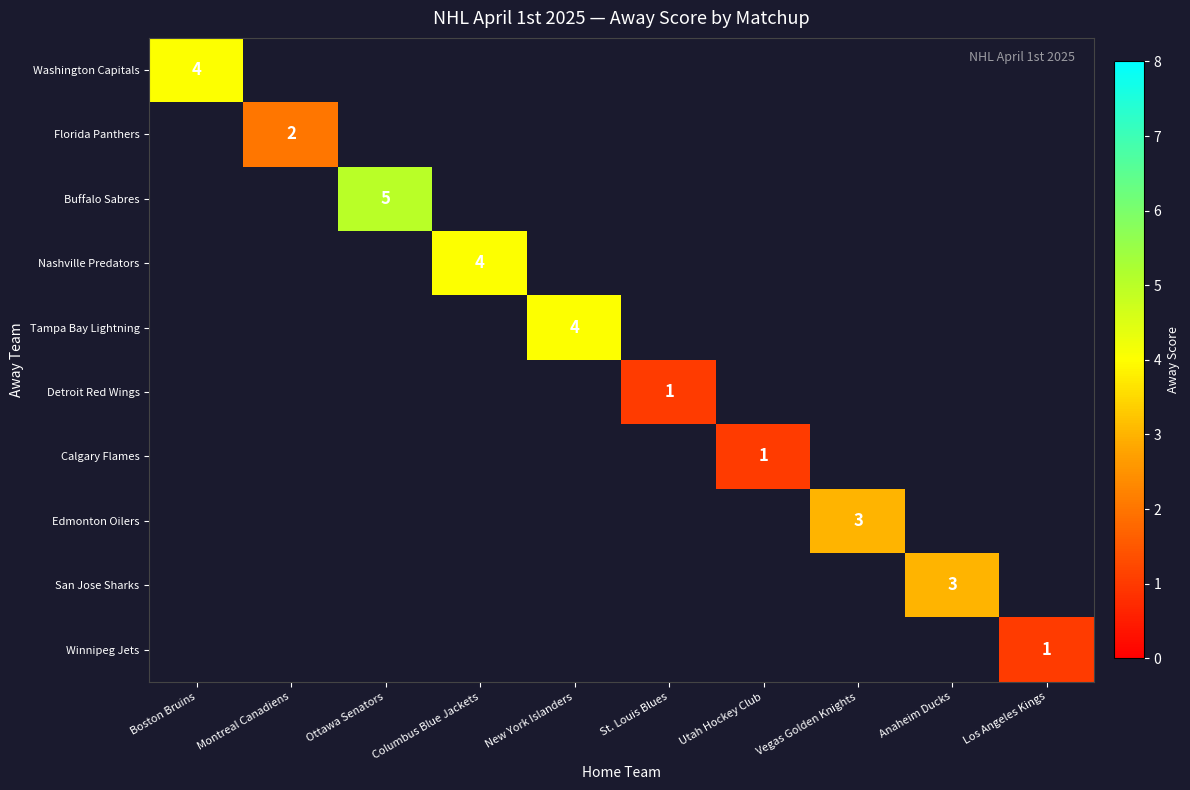

At how many categories does at least one series exceed 4?

1